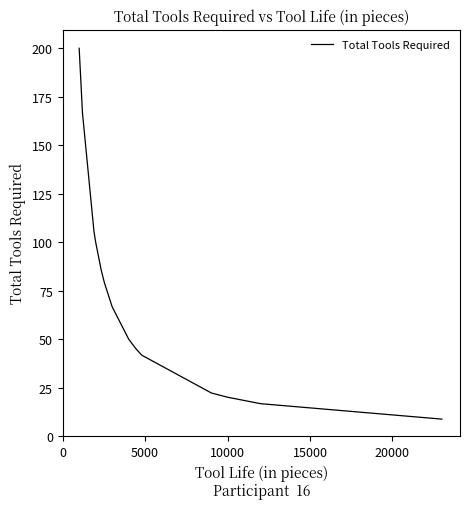

What is the greatest value displayed?

200.0